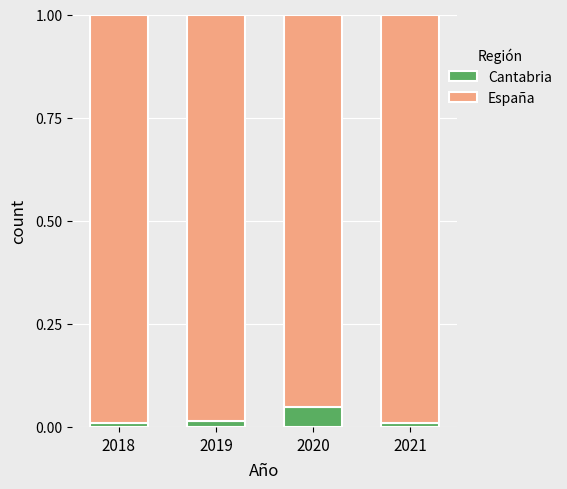

Count the Cantabria values in the range 0 to 1.

4